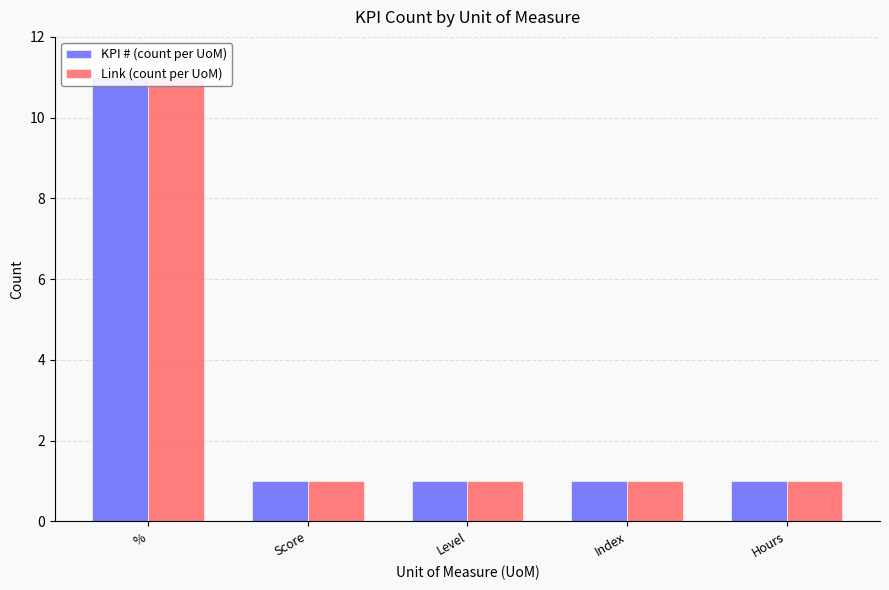

Where is Link (count per UoM) nearest to the value 6?

%